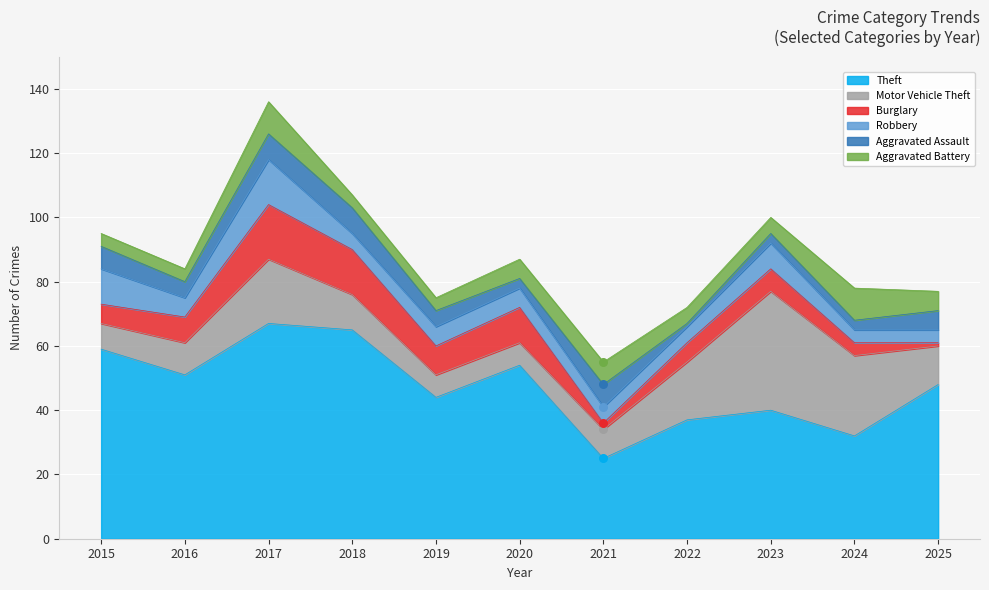

At how many categories does at least one series exceed 59?

2